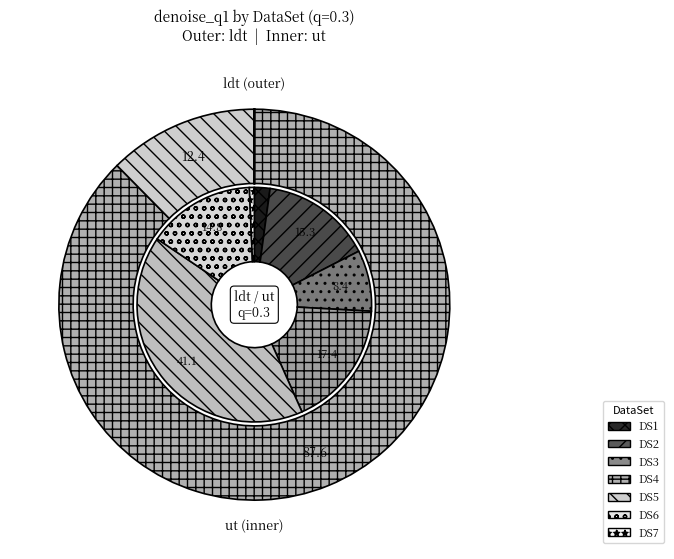

True or false: DS5 accounts for 26% of the total.

False